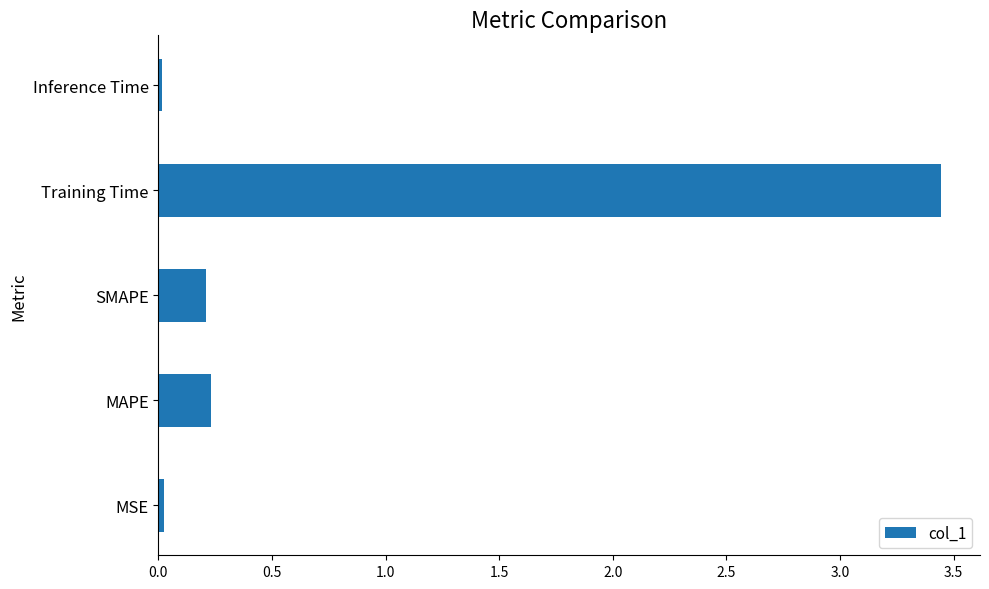

At which category does the chart reach its peak across all series?

Training Time